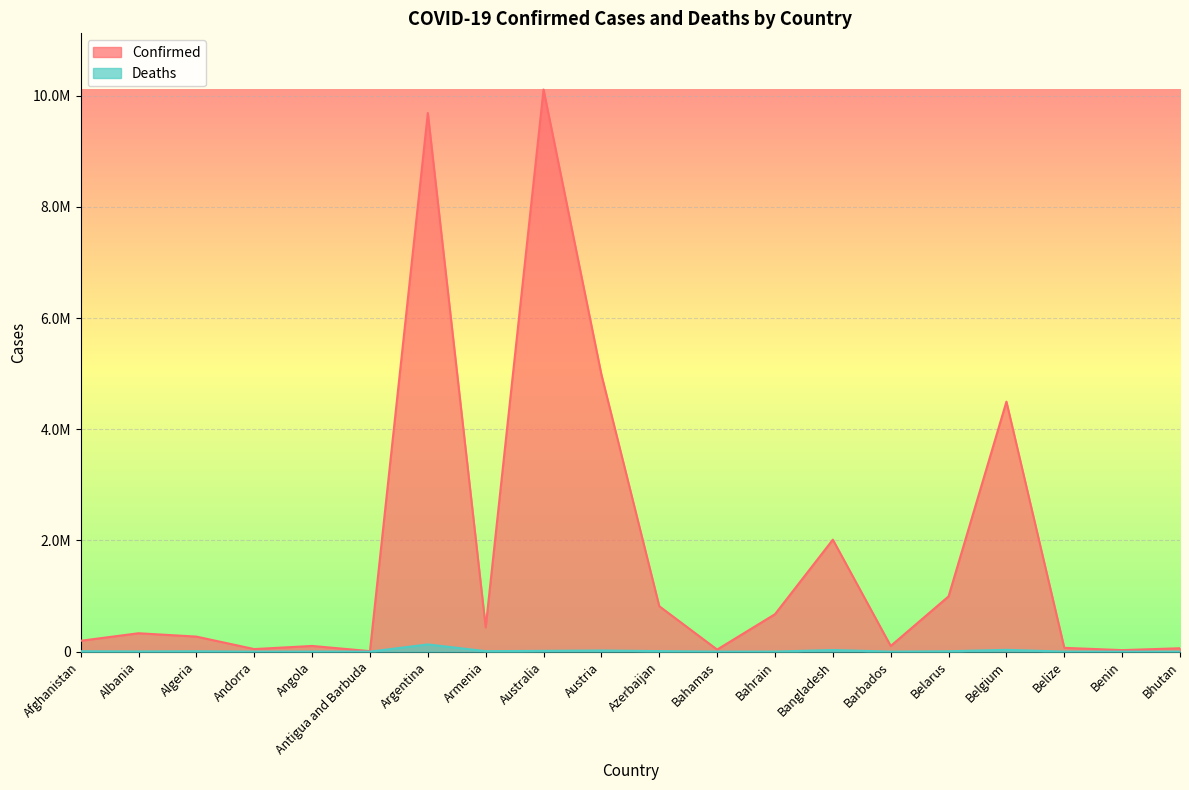

The value of Deaths at Antigua and Barbuda is 224. True or false?

False